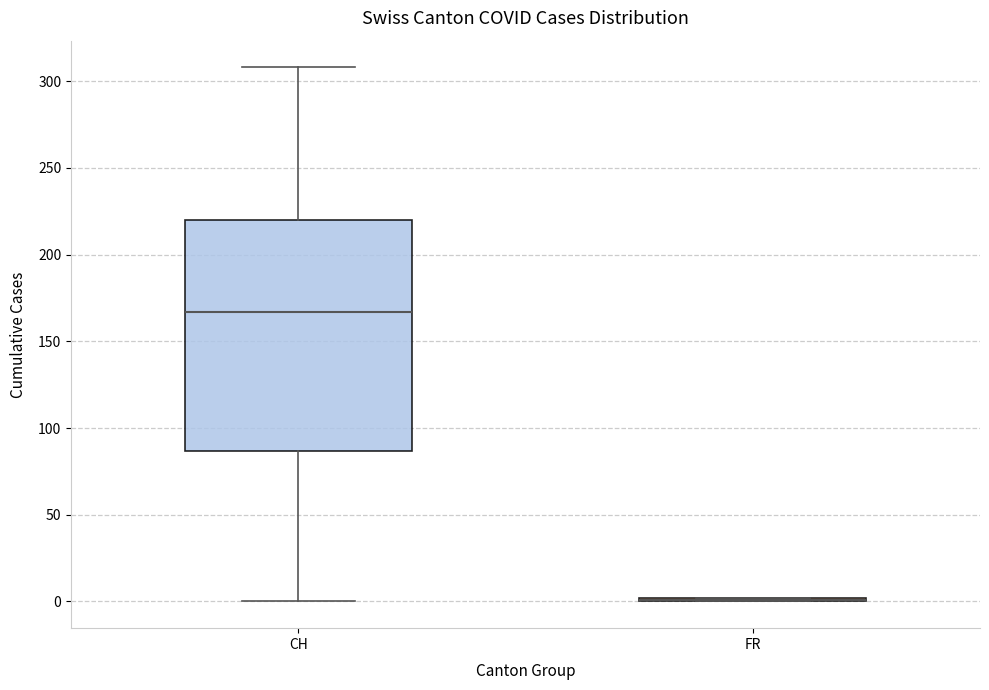

Reading left to right, transcribe this box plot: for each box, give where its median line is, the range the box spans, and where its two whiskers end, as read against the y-axis. The values are not printed on the chart, so give them approximately, as read against the axis.

CH: median 165, box 85 to 220, whiskers 0 to 310
FR: box collapsed to a line at 0, whiskers 0 to 0